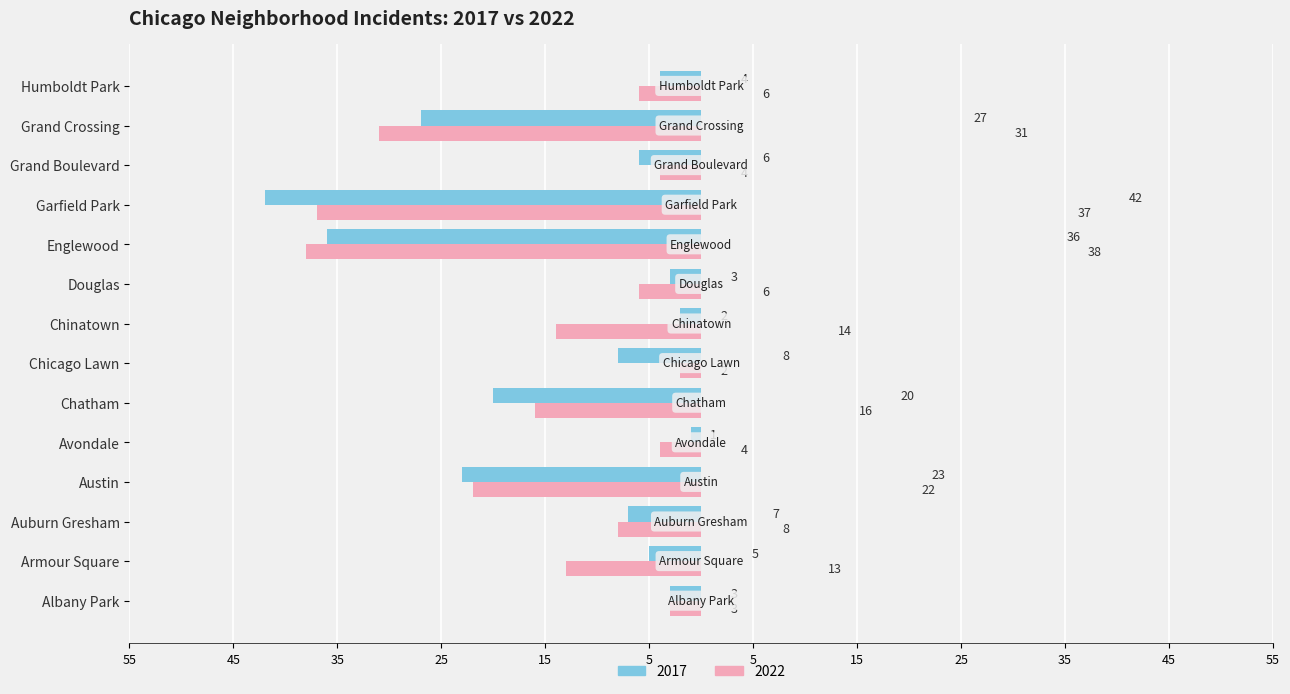

At which category does the chart reach its minimum across all series?

Avondale